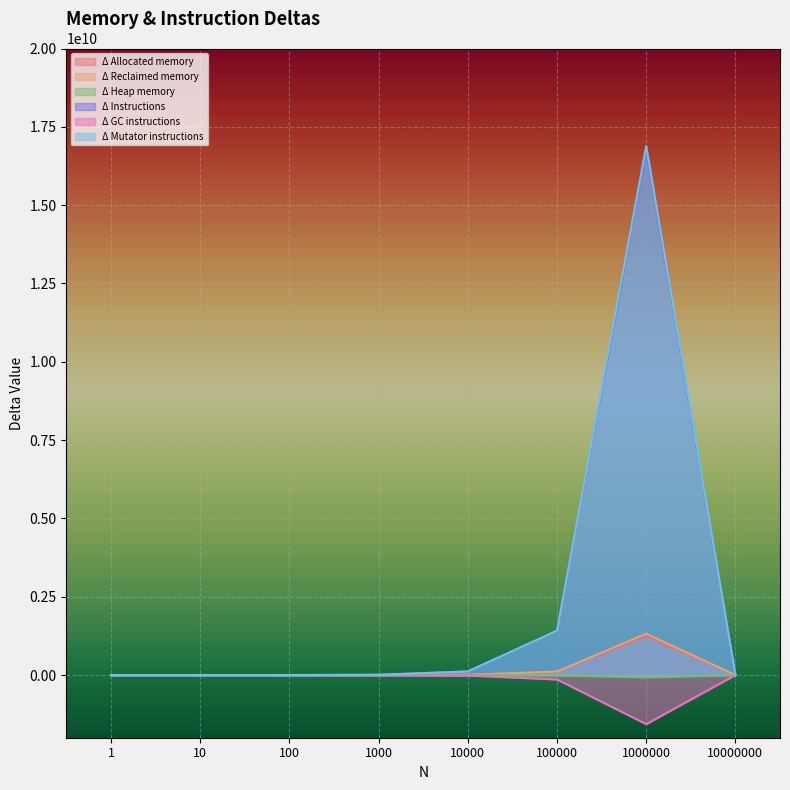

What is the sum of the Δ Reclaimed memory values at 1000000 and 1?

1320580632